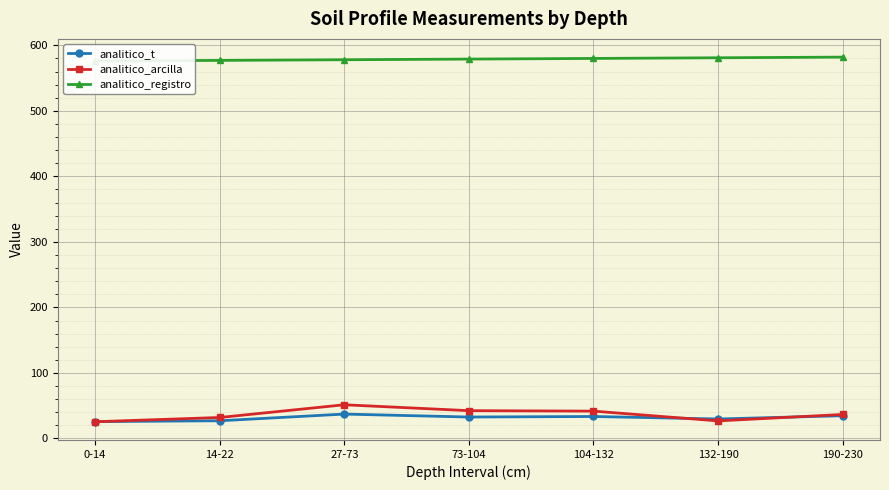

Which series has the largest total across all categories?

analitico_registro